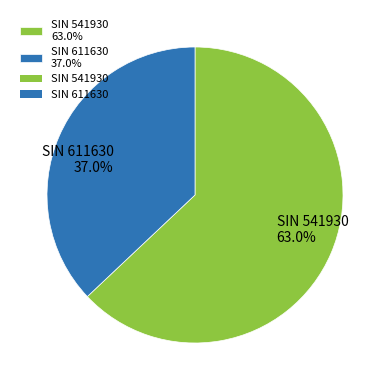

How many segments does this pie chart have?

2